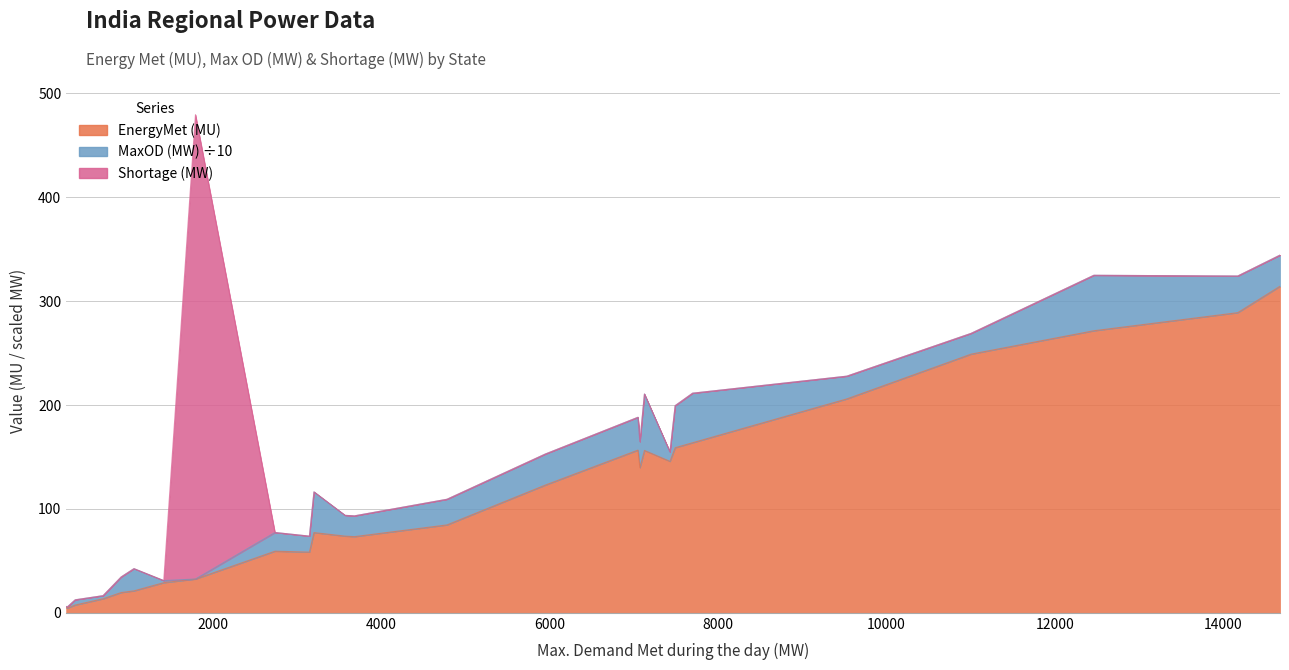

How many values in the Shortage during maximum Demand (MW) series exceed 0?

1